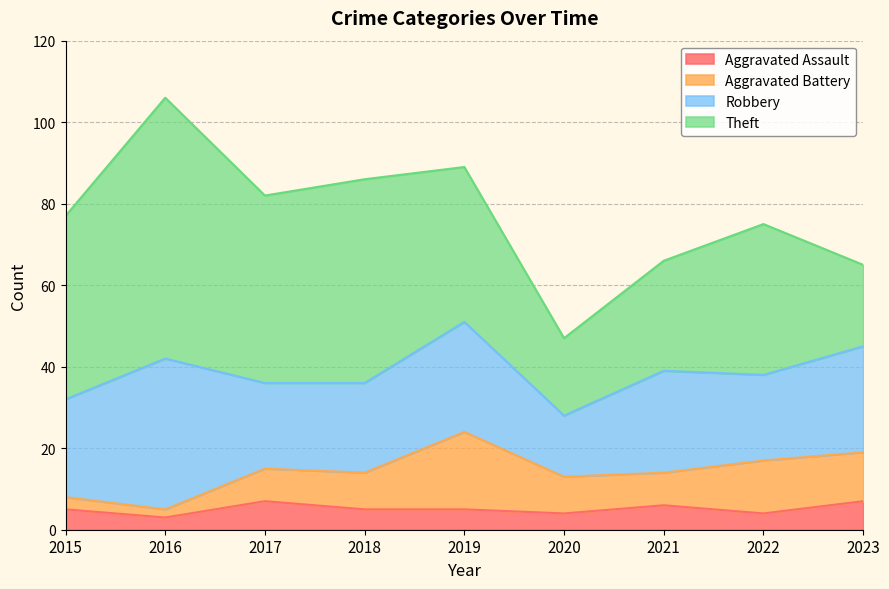

What is the difference between the second highest and minimum values in the Robbery series?

12